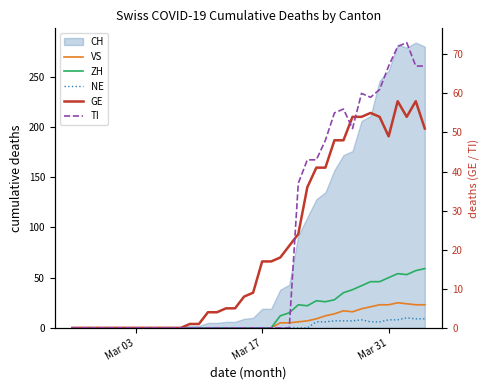

Is the value of TI at 17 greater than the value of VS at 20?

No